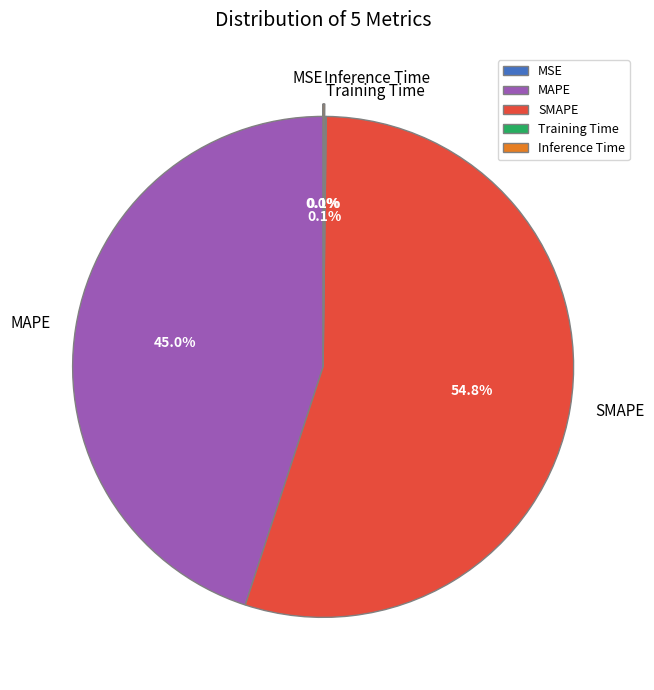

Is there a majority slice in this chart?

Yes